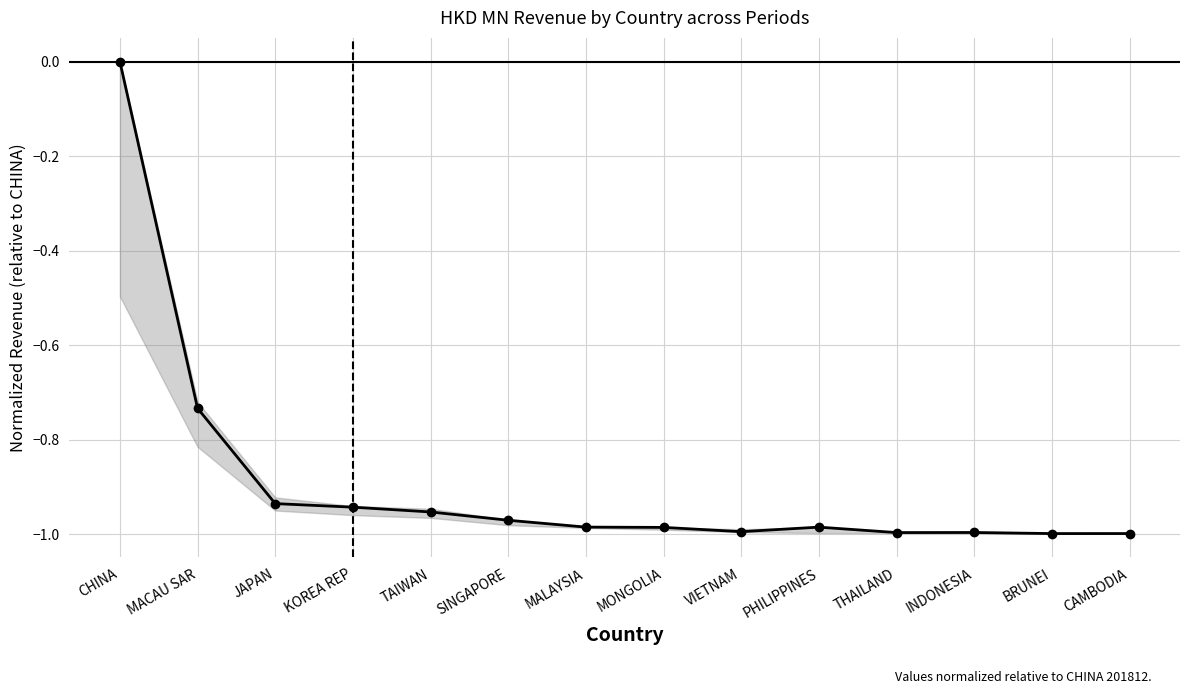

At which category does the data reach its first local valley?

VIETNAM